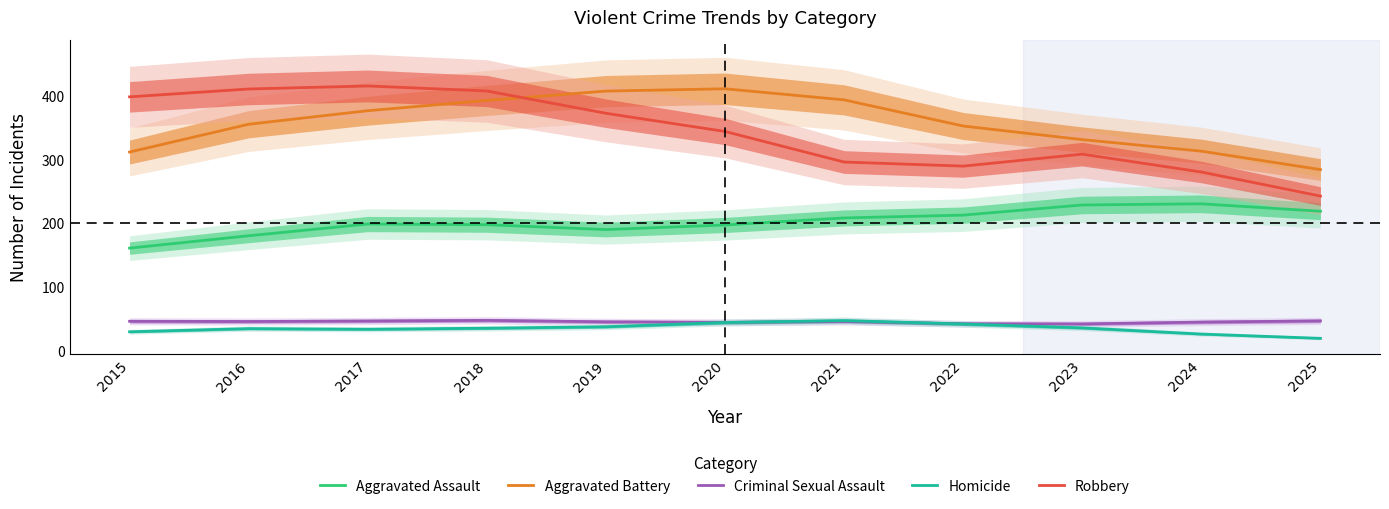

How many data points in Aggravated Assault are above 198?

6